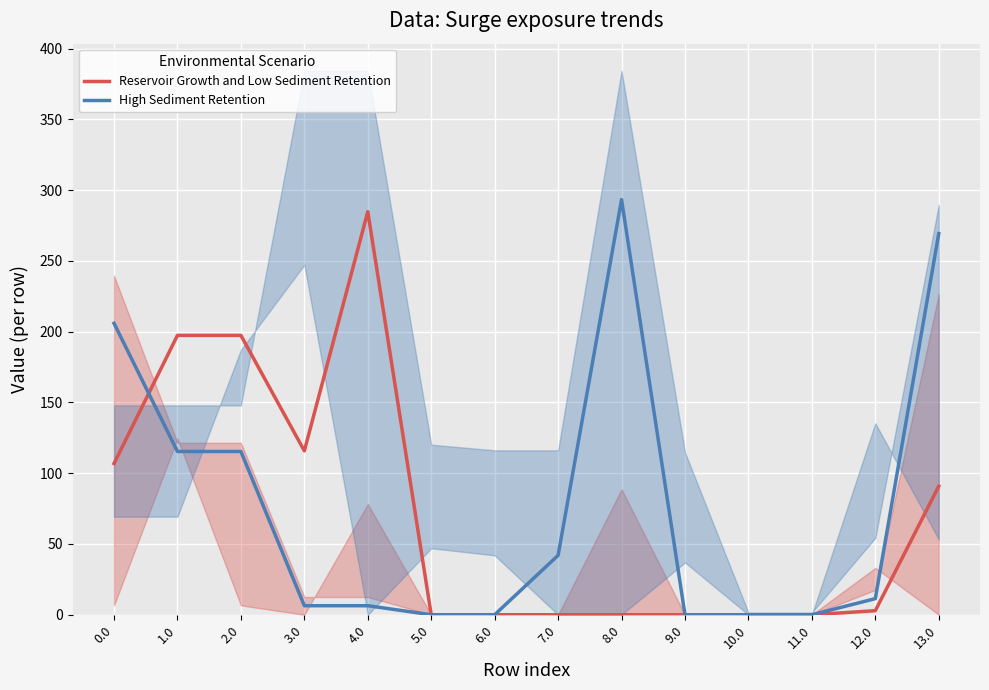

Which has a higher value, 11.0 or 4.0?

4.0